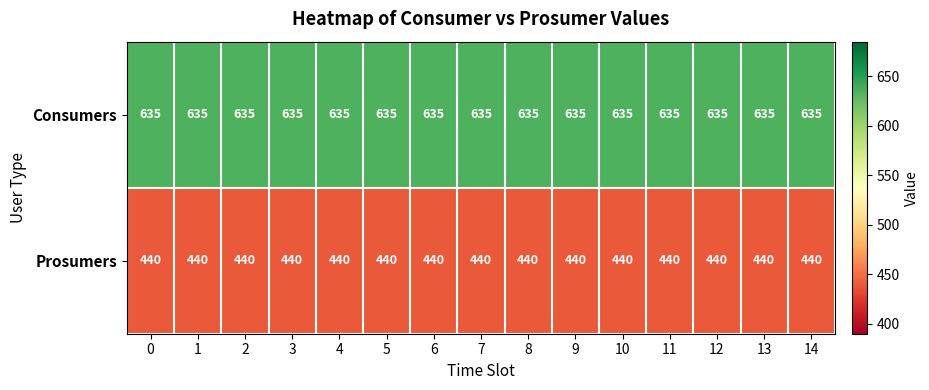

What is the sum of the Consumers values at 8 and 14?

1270